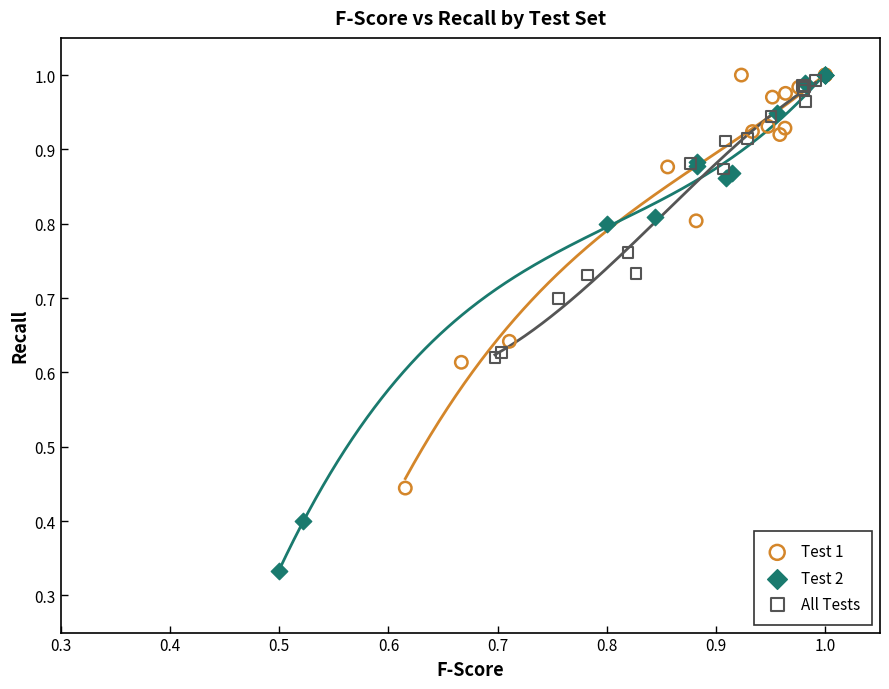

Which series has the largest Y range (max minus min)?

Test 2